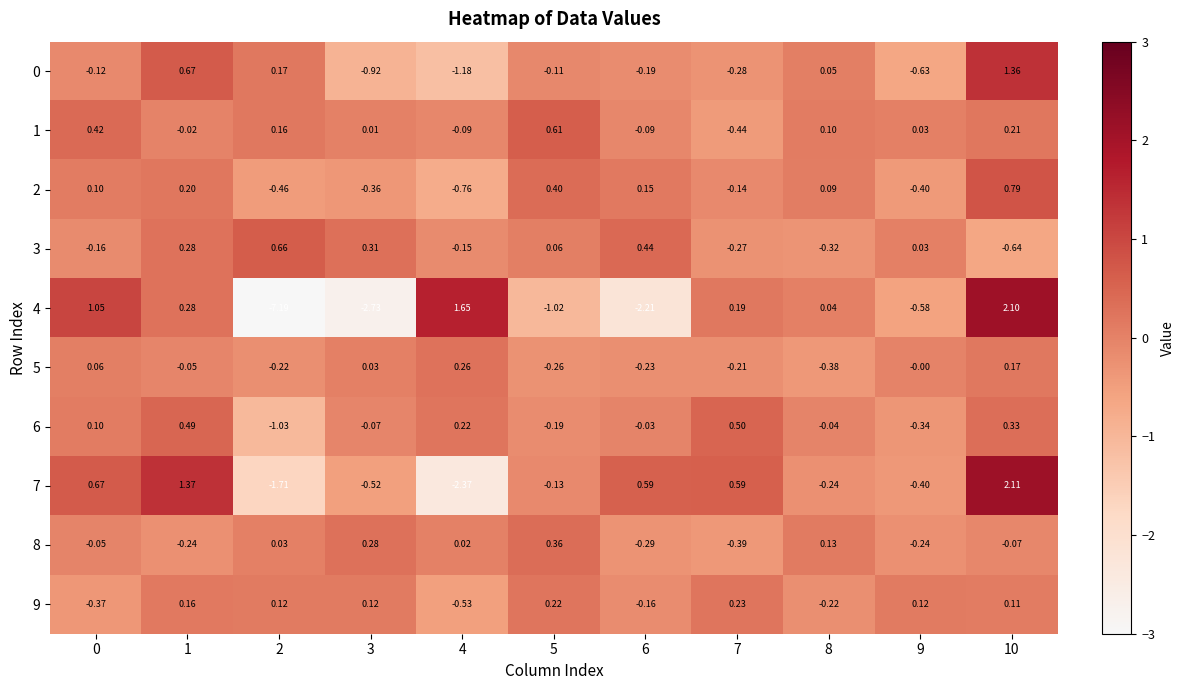

Is the value of 5 at 2 greater than the value of 4 at 7?

No